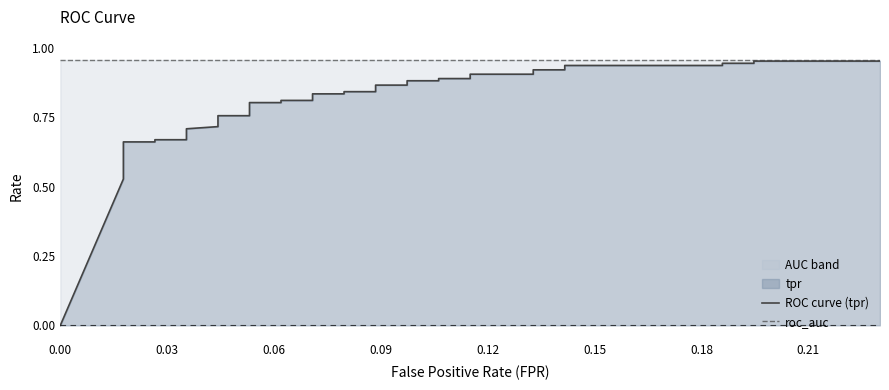

Reading left to right, list all the values displayed in this chart.

ROC curve (tpr): 0.0	0.5	0.6	0.6	0.6	0.6	0.7	0.7	0.7	0.7	0.7	0.7	0.7	0.7	0.8	0.8	0.8	0.8	0.8	0.8	0.8	0.8	0.8	0.8	0.9	0.9	0.9	0.9	0.9	0.9	0.9	0.9	0.9	0.9	0.9	0.9	0.9	0.9	1.0	1.0
roc_auc: 1.0	1.0	1.0	1.0	1.0	1.0	1.0	1.0	1.0	1.0	1.0	1.0	1.0	1.0	1.0	1.0	1.0	1.0	1.0	1.0	1.0	1.0	1.0	1.0	1.0	1.0	1.0	1.0	1.0	1.0	1.0	1.0	1.0	1.0	1.0	1.0	1.0	1.0	1.0	1.0